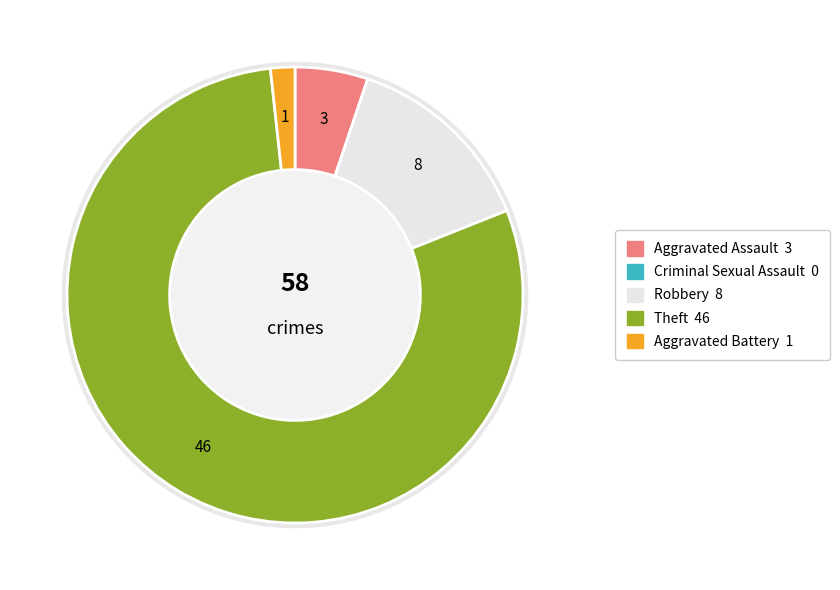

What percentage is the Theft slice, to the nearest percent?

79%